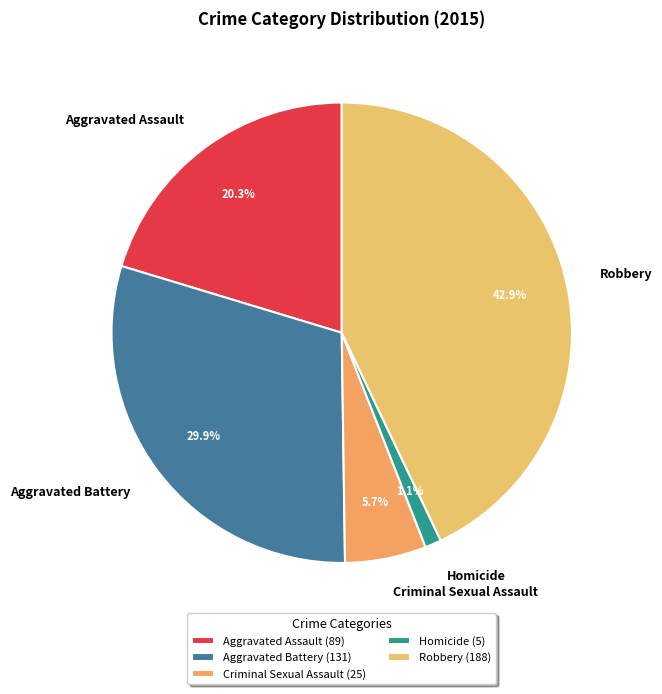

To the nearest percent, what is the average slice percentage?

20%